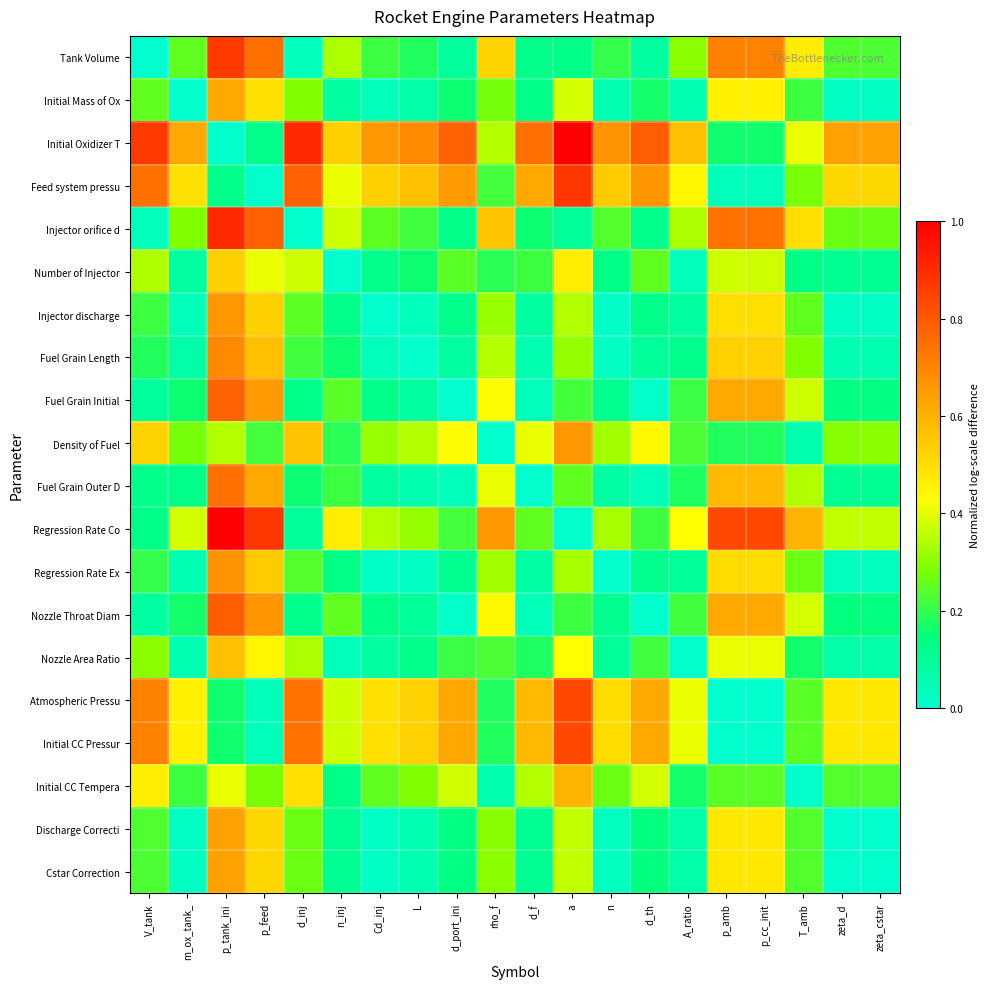

Between Cd_inj and zeta_cstar, which series saw the biggest shift?

Initial Oxidizer T